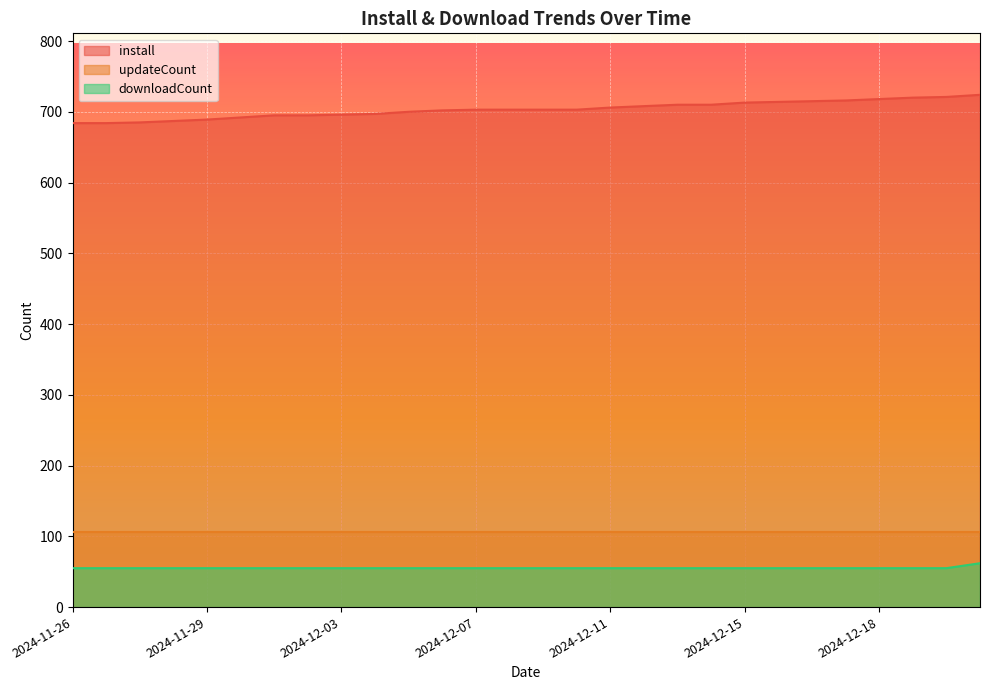

Which series changed the most between 2024-12-11 and 2024-12-21?

install